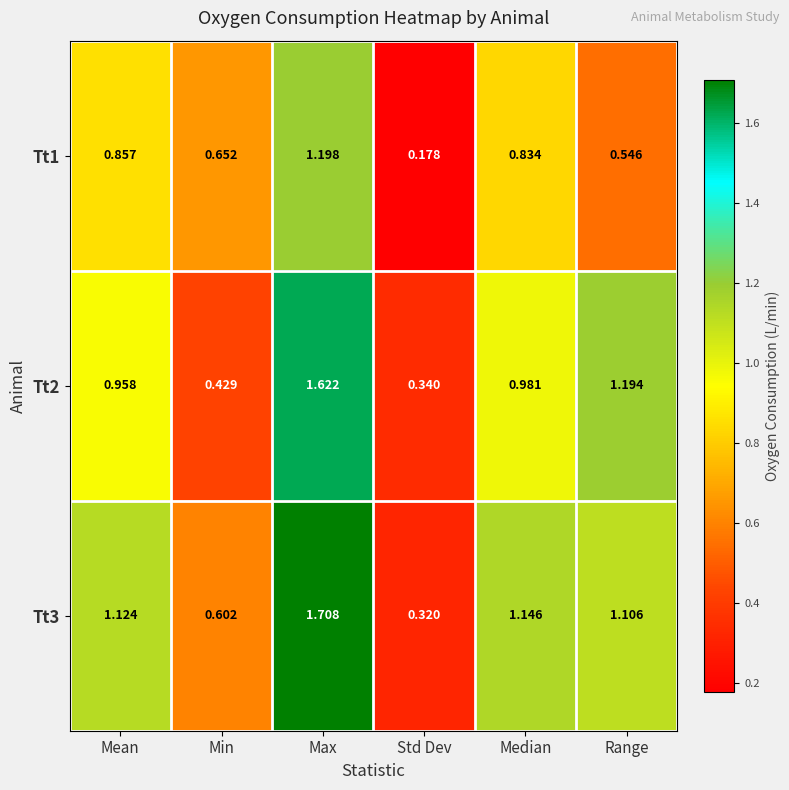

Which category has the highest value across all series?

Max